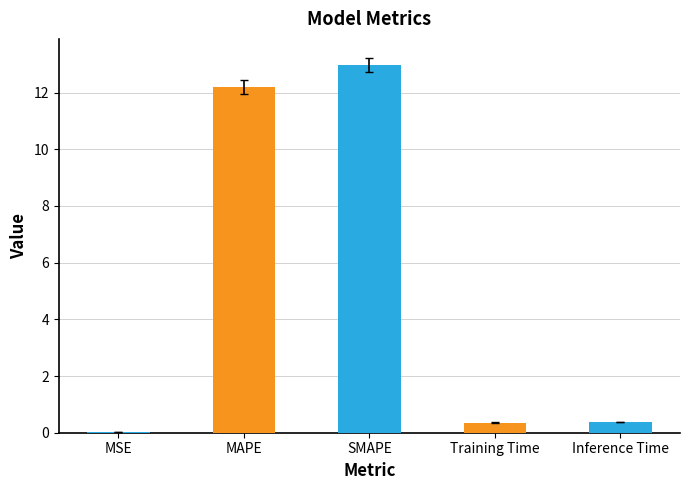

The chart shows a value of 13.0 at SMAPE. True or false?

True